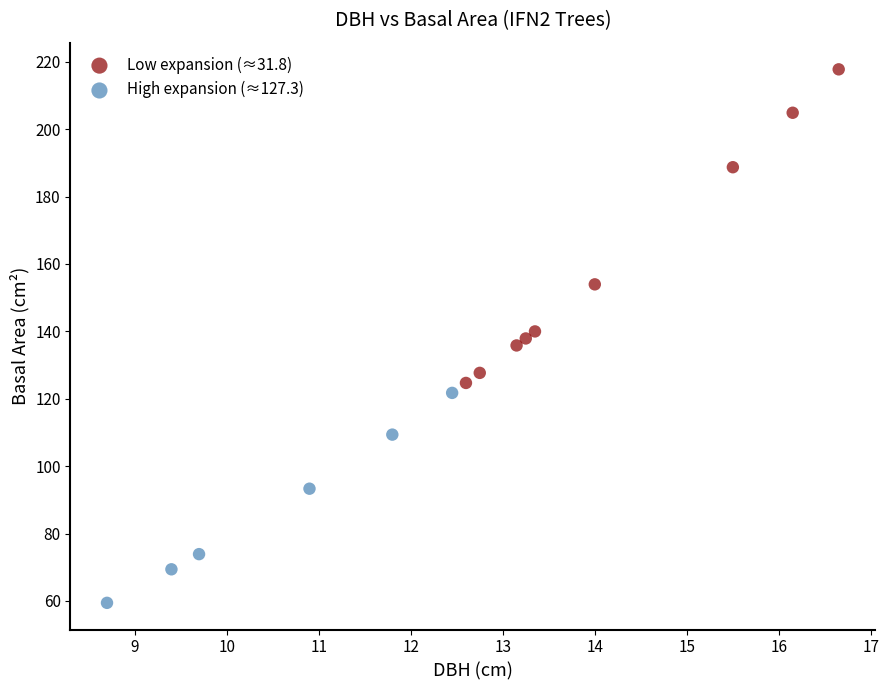

What are all the series names shown in the legend?

Low expansion (≈31.8), High expansion (≈127.3)